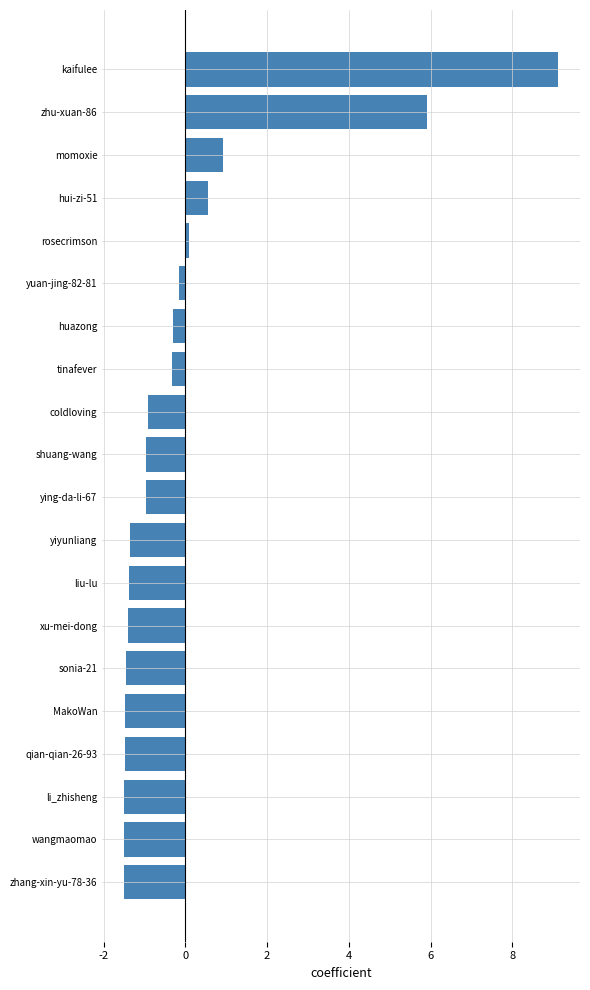

Does the chart contain any negative values?

Yes